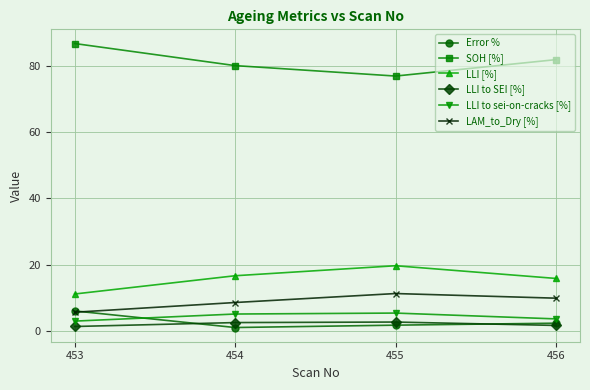

What are all the series names shown in the legend?

Error %, SOH [%], LLI [%], LLI to SEI [%], LLI to sei-on-cracks [%], LAM_to_Dry [%]